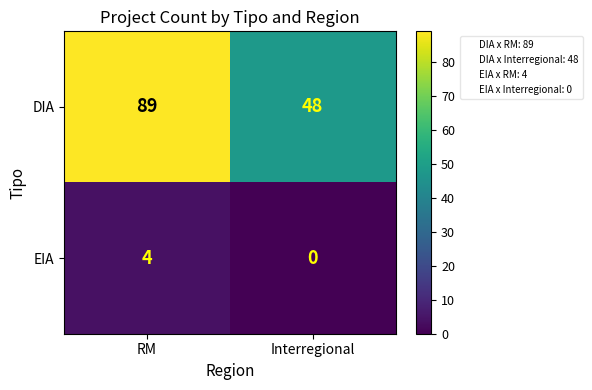

The DIA series shows 122 at RM. True or false?

False